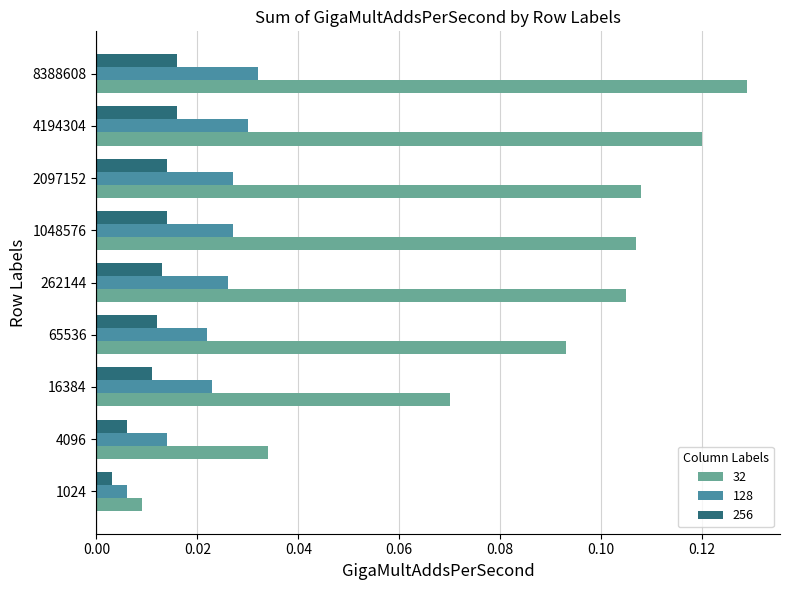

Between 65536 and 1048576, which series saw the biggest shift?

32